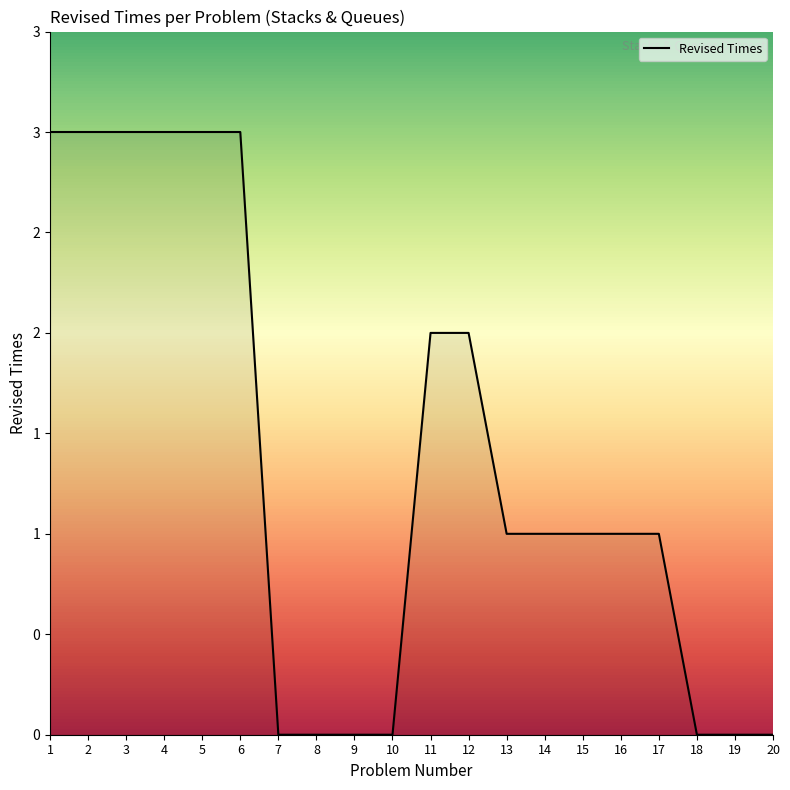

True or false: there are more than 0 points higher than both neighbors.

False